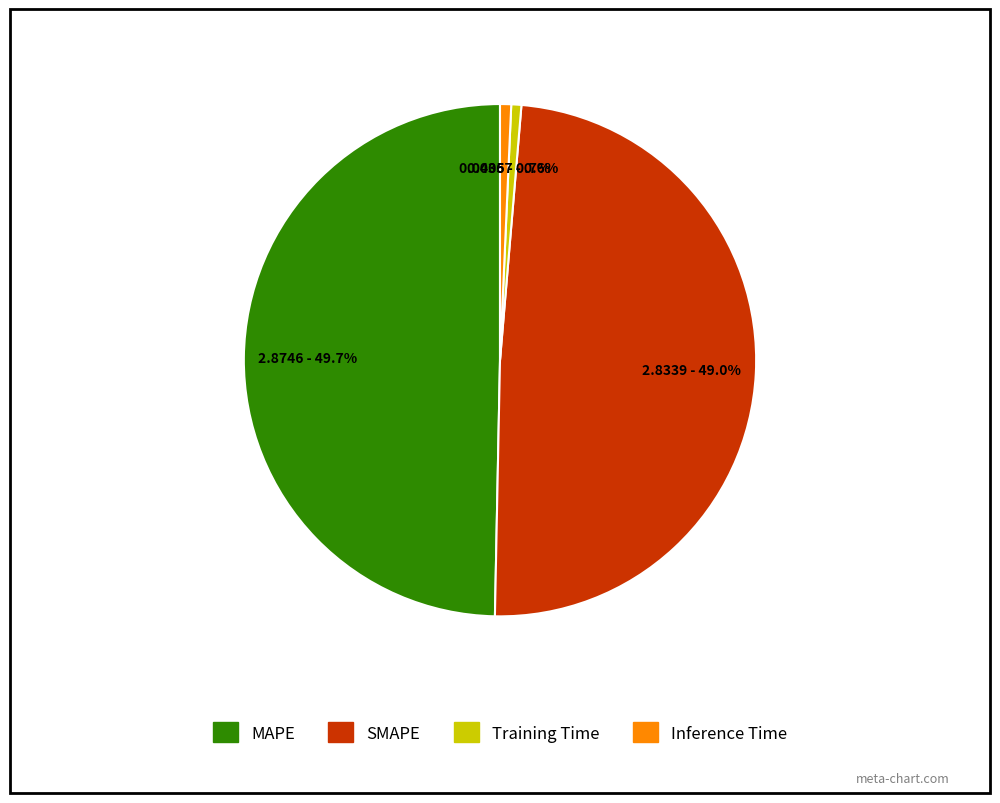

Which slice is the largest?

MAPE